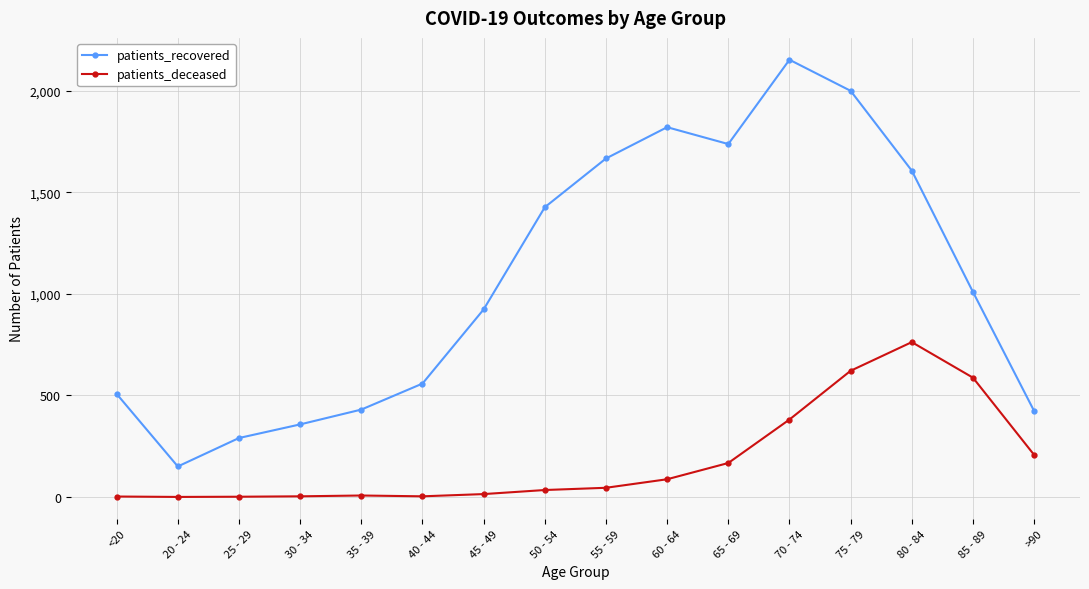

What is the difference between the second highest and second lowest values in the patients_deceased series?

620